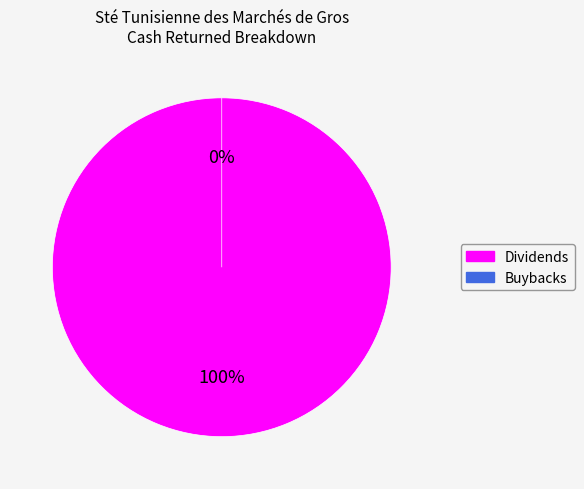

What is the change in value from Dividends to Buybacks?

-0.1